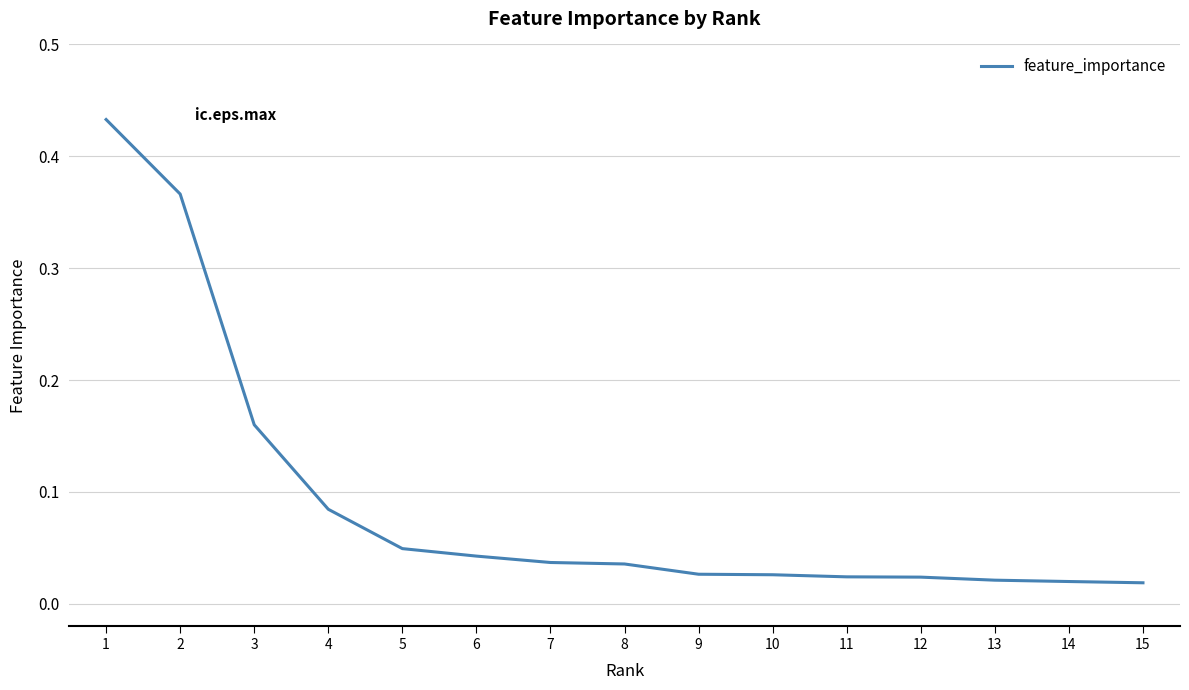

Which has a higher value, 15 or 6?

6